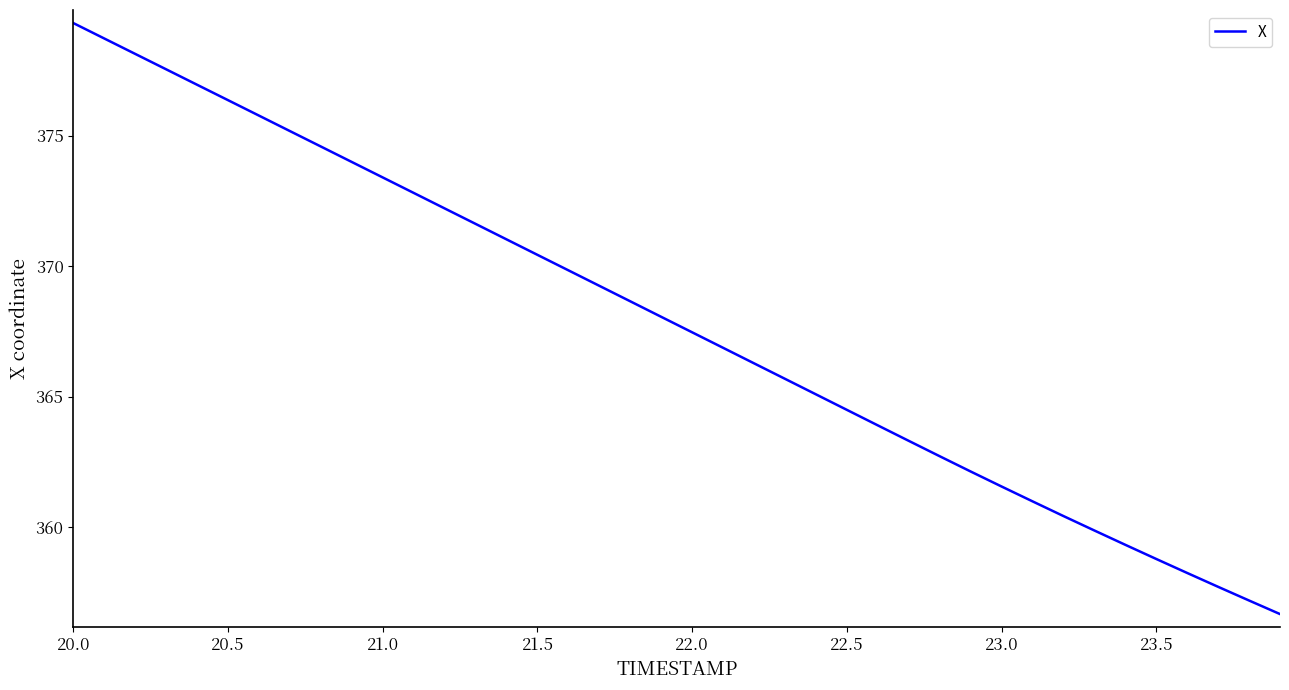

Count the number of values greater than 368.

20